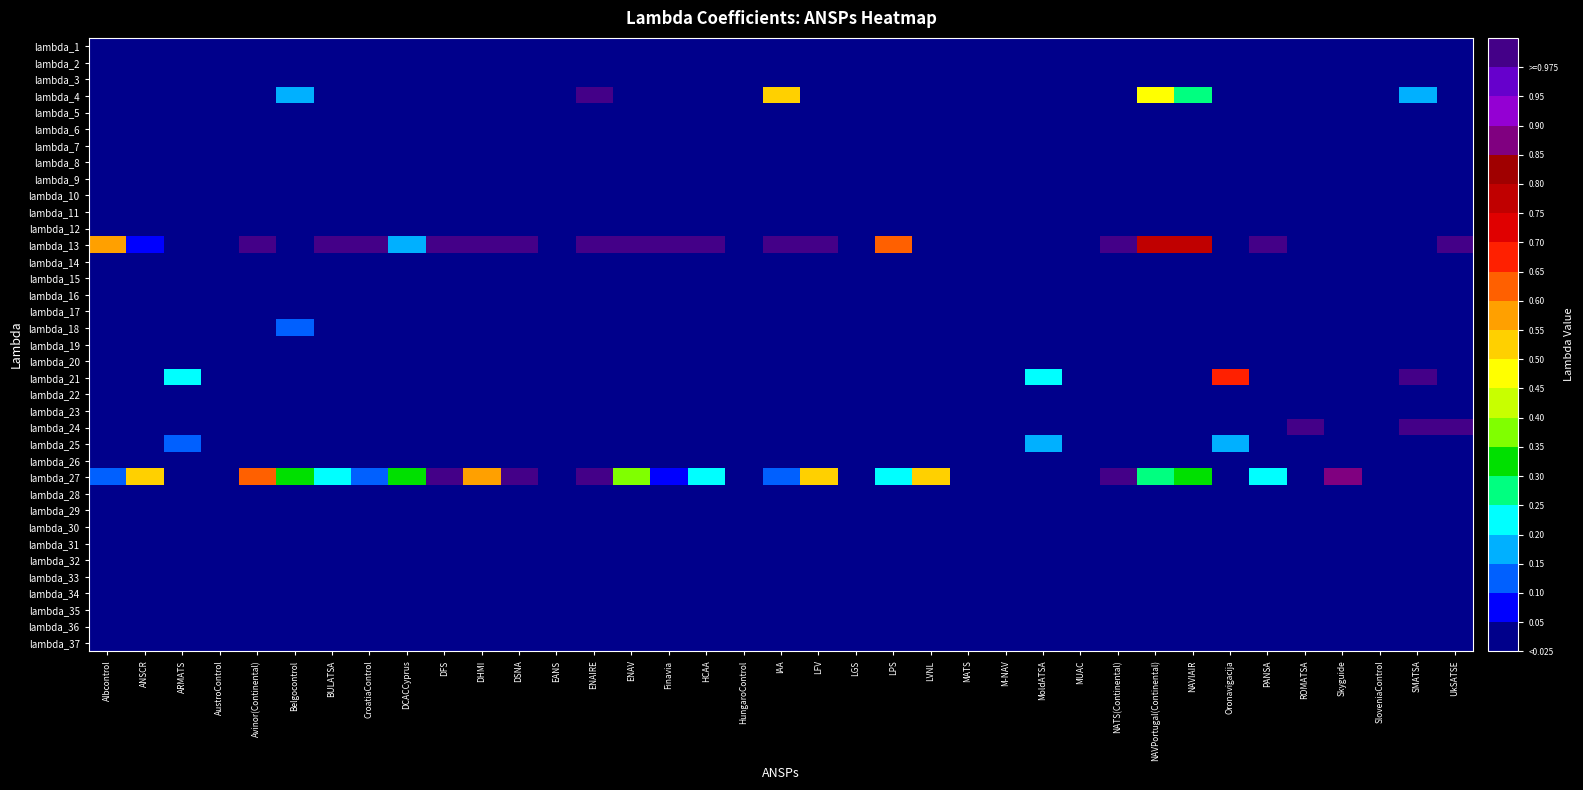

Reading right to left, list all the values displayed in this chart.

lambda_1: UkSATSE=0.0	SMATSA=0.0	SloveniaControl=0.0	Skyguide=0.0	ROMATSA=0.0	PANSA=0.0	Oronavigacija=0.0	NAVIAIR=0.0	NAVPortugal(Continental)=0.0	NATS(Continental)=0.0	MUAC=0.0	MoldATSA=0.0	M-NAV=0.0	MATS=0.0	LVNL=0.0	LPS=0.0	LGS=0.0	LFV=0.0	IAA=0.0	HungaroControl=0.0	HCAA=0.0	Finavia=0.0	ENAV=0.0	ENAIRE=0.0	EANS=0.0	DSNA=0.0	DHMI=0.0	DFS=0.0	DCACCyprus=0.0	CroatiaControl=0.0	BULATSA=0.0	Belgocontrol=0.0	Avinor(Continental)=0.0	AustroControl=0.0	ARMATS=0.0	ANSCR=0.0	Albcontrol=0.0
lambda_2: UkSATSE=0.0	SMATSA=0.0	SloveniaControl=0.0	Skyguide=0.0	ROMATSA=0.0	PANSA=0.0	Oronavigacija=0.0	NAVIAIR=0.0	NAVPortugal(Continental)=0.0	NATS(Continental)=0.0	MUAC=0.0	MoldATSA=0.0	M-NAV=0.0	MATS=0.0	LVNL=0.0	LPS=0.0	LGS=0.0	LFV=0.0	IAA=0.0	HungaroControl=0.0	HCAA=0.0	Finavia=0.0	ENAV=0.0	ENAIRE=0.0	EANS=0.0	DSNA=0.0	DHMI=0.0	DFS=0.0	DCACCyprus=0.0	CroatiaControl=0.0	BULATSA=0.0	Belgocontrol=0.0	Avinor(Continental)=0.0	AustroControl=0.0	ARMATS=0.0	ANSCR=0.0	Albcontrol=0.0
lambda_3: UkSATSE=0.0	SMATSA=0.0	SloveniaControl=0.0	Skyguide=0.0	ROMATSA=0.0	PANSA=0.0	Oronavigacija=0.0	NAVIAIR=0.0	NAVPortugal(Continental)=0.0	NATS(Continental)=0.0	MUAC=0.0	MoldATSA=0.0	M-NAV=0.0	MATS=0.0	LVNL=0.0	LPS=0.0	LGS=0.0	LFV=0.0	IAA=0.0	HungaroControl=0.0	HCAA=0.0	Finavia=0.0	ENAV=0.0	ENAIRE=0.0	EANS=0.0	DSNA=0.0	DHMI=0.0	DFS=0.0	DCACCyprus=0.0	CroatiaControl=0.0	BULATSA=0.0	Belgocontrol=0.0	Avinor(Continental)=0.0	AustroControl=0.0	ARMATS=0.0	ANSCR=0.0	Albcontrol=0.0
lambda_4: UkSATSE=0.0	SMATSA=0.1	SloveniaControl=0.0	Skyguide=0.0	ROMATSA=0.0	PANSA=0.0	Oronavigacija=0.0	NAVIAIR=0.2	NAVPortugal(Continental)=0.4	NATS(Continental)=0.0	MUAC=0.0	MoldATSA=0.0	M-NAV=0.0	MATS=0.0	LVNL=0.0	LPS=0.0	LGS=0.0	LFV=0.0	IAA=0.5	HungaroControl=0.0	HCAA=0.0	Finavia=0.0	ENAV=0.0	ENAIRE=1.7	EANS=0.0	DSNA=0.0	DHMI=0.0	DFS=0.0	DCACCyprus=0.0	CroatiaControl=0.0	BULATSA=0.0	Belgocontrol=0.1	Avinor(Continental)=0.0	AustroControl=0.0	ARMATS=0.0	ANSCR=0.0	Albcontrol=0.0
lambda_5: UkSATSE=0.0	SMATSA=0.0	SloveniaControl=0.0	Skyguide=0.0	ROMATSA=0.0	PANSA=0.0	Oronavigacija=0.0	NAVIAIR=0.0	NAVPortugal(Continental)=0.0	NATS(Continental)=0.0	MUAC=0.0	MoldATSA=0.0	M-NAV=0.0	MATS=0.0	LVNL=0.0	LPS=0.0	LGS=0.0	LFV=0.0	IAA=0.0	HungaroControl=0.0	HCAA=0.0	Finavia=0.0	ENAV=0.0	ENAIRE=0.0	EANS=0.0	DSNA=0.0	DHMI=0.0	DFS=0.0	DCACCyprus=0.0	CroatiaControl=0.0	BULATSA=0.0	Belgocontrol=0.0	Avinor(Continental)=0.0	AustroControl=0.0	ARMATS=0.0	ANSCR=0.0	Albcontrol=0.0
lambda_6: UkSATSE=0.0	SMATSA=0.0	SloveniaControl=0.0	Skyguide=0.0	ROMATSA=0.0	PANSA=0.0	Oronavigacija=0.0	NAVIAIR=0.0	NAVPortugal(Continental)=0.0	NATS(Continental)=0.0	MUAC=0.0	MoldATSA=0.0	M-NAV=0.0	MATS=0.0	LVNL=0.0	LPS=0.0	LGS=0.0	LFV=0.0	IAA=0.0	HungaroControl=0.0	HCAA=0.0	Finavia=0.0	ENAV=0.0	ENAIRE=0.0	EANS=0.0	DSNA=0.0	DHMI=0.0	DFS=0.0	DCACCyprus=0.0	CroatiaControl=0.0	BULATSA=0.0	Belgocontrol=0.0	Avinor(Continental)=0.0	AustroControl=0.0	ARMATS=0.0	ANSCR=0.0	Albcontrol=0.0
lambda_7: UkSATSE=0.0	SMATSA=0.0	SloveniaControl=0.0	Skyguide=0.0	ROMATSA=0.0	PANSA=0.0	Oronavigacija=0.0	NAVIAIR=0.0	NAVPortugal(Continental)=0.0	NATS(Continental)=0.0	MUAC=0.0	MoldATSA=0.0	M-NAV=0.0	MATS=0.0	LVNL=0.0	LPS=0.0	LGS=0.0	LFV=0.0	IAA=0.0	HungaroControl=0.0	HCAA=0.0	Finavia=0.0	ENAV=0.0	ENAIRE=0.0	EANS=0.0	DSNA=0.0	DHMI=0.0	DFS=0.0	DCACCyprus=0.0	CroatiaControl=0.0	BULATSA=0.0	Belgocontrol=0.0	Avinor(Continental)=0.0	AustroControl=0.0	ARMATS=0.0	ANSCR=0.0	Albcontrol=0.0
lambda_8: UkSATSE=0.0	SMATSA=0.0	SloveniaControl=0.0	Skyguide=0.0	ROMATSA=0.0	PANSA=0.0	Oronavigacija=0.0	NAVIAIR=0.0	NAVPortugal(Continental)=0.0	NATS(Continental)=0.0	MUAC=0.0	MoldATSA=0.0	M-NAV=0.0	MATS=0.0	LVNL=0.0	LPS=0.0	LGS=0.0	LFV=0.0	IAA=0.0	HungaroControl=0.0	HCAA=0.0	Finavia=0.0	ENAV=0.0	ENAIRE=0.0	EANS=0.0	DSNA=0.0	DHMI=0.0	DFS=0.0	DCACCyprus=0.0	CroatiaControl=0.0	BULATSA=0.0	Belgocontrol=0.0	Avinor(Continental)=0.0	AustroControl=0.0	ARMATS=0.0	ANSCR=0.0	Albcontrol=0.0
lambda_9: UkSATSE=0.0	SMATSA=0.0	SloveniaControl=0.0	Skyguide=0.0	ROMATSA=0.0	PANSA=0.0	Oronavigacija=0.0	NAVIAIR=0.0	NAVPortugal(Continental)=0.0	NATS(Continental)=0.0	MUAC=0.0	MoldATSA=0.0	M-NAV=0.0	MATS=0.0	LVNL=0.0	LPS=0.0	LGS=0.0	LFV=0.0	IAA=0.0	HungaroControl=0.0	HCAA=0.0	Finavia=0.0	ENAV=0.0	ENAIRE=0.0	EANS=0.0	DSNA=0.0	DHMI=0.0	DFS=0.0	DCACCyprus=0.0	CroatiaControl=0.0	BULATSA=0.0	Belgocontrol=0.0	Avinor(Continental)=0.0	AustroControl=0.0	ARMATS=0.0	ANSCR=0.0	Albcontrol=0.0
lambda_10: UkSATSE=0.0	SMATSA=0.0	SloveniaControl=0.0	Skyguide=0.0	ROMATSA=0.0	PANSA=0.0	Oronavigacija=0.0	NAVIAIR=0.0	NAVPortugal(Continental)=0.0	NATS(Continental)=0.0	MUAC=0.0	MoldATSA=0.0	M-NAV=0.0	MATS=0.0	LVNL=0.0	LPS=0.0	LGS=0.0	LFV=0.0	IAA=0.0	HungaroControl=0.0	HCAA=0.0	Finavia=0.0	ENAV=0.0	ENAIRE=0.0	EANS=0.0	DSNA=0.0	DHMI=0.0	DFS=0.0	DCACCyprus=0.0	CroatiaControl=0.0	BULATSA=0.0	Belgocontrol=0.0	Avinor(Continental)=0.0	AustroControl=0.0	ARMATS=0.0	ANSCR=0.0	Albcontrol=0.0
lambda_11: UkSATSE=0.0	SMATSA=0.0	SloveniaControl=0.0	Skyguide=0.0	ROMATSA=0.0	PANSA=0.0	Oronavigacija=0.0	NAVIAIR=0.0	NAVPortugal(Continental)=0.0	NATS(Continental)=0.0	MUAC=0.0	MoldATSA=0.0	M-NAV=0.0	MATS=0.0	LVNL=0.0	LPS=0.0	LGS=0.0	LFV=0.0	IAA=0.0	HungaroControl=0.0	HCAA=0.0	Finavia=0.0	ENAV=0.0	ENAIRE=0.0	EANS=0.0	DSNA=0.0	DHMI=0.0	DFS=0.0	DCACCyprus=0.0	CroatiaControl=0.0	BULATSA=0.0	Belgocontrol=0.0	Avinor(Continental)=0.0	AustroControl=0.0	ARMATS=0.0	ANSCR=0.0	Albcontrol=0.0
lambda_12: UkSATSE=0.0	SMATSA=0.0	SloveniaControl=0.0	Skyguide=0.0	ROMATSA=0.0	PANSA=0.0	Oronavigacija=0.0	NAVIAIR=0.0	NAVPortugal(Continental)=0.0	NATS(Continental)=0.0	MUAC=0.0	MoldATSA=0.0	M-NAV=0.0	MATS=0.0	LVNL=0.0	LPS=0.0	LGS=0.0	LFV=0.0	IAA=0.0	HungaroControl=0.0	HCAA=0.0	Finavia=0.0	ENAV=0.0	ENAIRE=0.0	EANS=0.0	DSNA=0.0	DHMI=0.0	DFS=0.0	DCACCyprus=0.0	CroatiaControl=0.0	BULATSA=0.0	Belgocontrol=0.0	Avinor(Continental)=0.0	AustroControl=0.0	ARMATS=0.0	ANSCR=0.0	Albcontrol=0.0
lambda_13: UkSATSE=1.6	SMATSA=0.0	SloveniaControl=0.0	Skyguide=0.0	ROMATSA=0.0	PANSA=5.3	Oronavigacija=0.0	NAVIAIR=0.7	NAVPortugal(Continental)=0.7	NATS(Continental)=6.0	MUAC=0.0	MoldATSA=0.0	M-NAV=0.0	MATS=0.0	LVNL=0.0	LPS=0.6	LGS=0.0	LFV=4.5	IAA=1.3	HungaroControl=0.0	HCAA=6.9	Finavia=2.4	ENAV=8.3	ENAIRE=6.5	EANS=0.0	DSNA=17.8	DHMI=11.8	DFS=6.2	DCACCyprus=0.1	CroatiaControl=2.8	BULATSA=1.8	Belgocontrol=0.0	Avinor(Continental)=2.3	AustroControl=0.0	ARMATS=0.0	ANSCR=0.0	Albcontrol=0.5
lambda_14: UkSATSE=0.0	SMATSA=0.0	SloveniaControl=0.0	Skyguide=0.0	ROMATSA=0.0	PANSA=0.0	Oronavigacija=0.0	NAVIAIR=0.0	NAVPortugal(Continental)=0.0	NATS(Continental)=0.0	MUAC=0.0	MoldATSA=0.0	M-NAV=0.0	MATS=0.0	LVNL=0.0	LPS=0.0	LGS=0.0	LFV=0.0	IAA=0.0	HungaroControl=0.0	HCAA=0.0	Finavia=0.0	ENAV=0.0	ENAIRE=0.0	EANS=0.0	DSNA=0.0	DHMI=0.0	DFS=0.0	DCACCyprus=0.0	CroatiaControl=0.0	BULATSA=0.0	Belgocontrol=0.0	Avinor(Continental)=0.0	AustroControl=0.0	ARMATS=0.0	ANSCR=0.0	Albcontrol=0.0
lambda_15: UkSATSE=0.0	SMATSA=0.0	SloveniaControl=0.0	Skyguide=0.0	ROMATSA=0.0	PANSA=0.0	Oronavigacija=0.0	NAVIAIR=0.0	NAVPortugal(Continental)=0.0	NATS(Continental)=0.0	MUAC=0.0	MoldATSA=0.0	M-NAV=0.0	MATS=0.0	LVNL=0.0	LPS=0.0	LGS=0.0	LFV=0.0	IAA=0.0	HungaroControl=0.0	HCAA=0.0	Finavia=0.0	ENAV=0.0	ENAIRE=0.0	EANS=0.0	DSNA=0.0	DHMI=0.0	DFS=0.0	DCACCyprus=0.0	CroatiaControl=0.0	BULATSA=0.0	Belgocontrol=0.0	Avinor(Continental)=0.0	AustroControl=0.0	ARMATS=0.0	ANSCR=0.0	Albcontrol=0.0
lambda_16: UkSATSE=0.0	SMATSA=0.0	SloveniaControl=0.0	Skyguide=0.0	ROMATSA=0.0	PANSA=0.0	Oronavigacija=0.0	NAVIAIR=0.0	NAVPortugal(Continental)=0.0	NATS(Continental)=0.0	MUAC=0.0	MoldATSA=0.0	M-NAV=0.0	MATS=0.0	LVNL=0.0	LPS=0.0	LGS=0.0	LFV=0.0	IAA=0.0	HungaroControl=0.0	HCAA=0.0	Finavia=0.0	ENAV=0.0	ENAIRE=0.0	EANS=0.0	DSNA=0.0	DHMI=0.0	DFS=0.0	DCACCyprus=0.0	CroatiaControl=0.0	BULATSA=0.0	Belgocontrol=0.0	Avinor(Continental)=0.0	AustroControl=0.0	ARMATS=0.0	ANSCR=0.0	Albcontrol=0.0
lambda_17: UkSATSE=0.0	SMATSA=0.0	SloveniaControl=0.0	Skyguide=0.0	ROMATSA=0.0	PANSA=0.0	Oronavigacija=0.0	NAVIAIR=0.0	NAVPortugal(Continental)=0.0	NATS(Continental)=0.0	MUAC=0.0	MoldATSA=0.0	M-NAV=0.0	MATS=0.0	LVNL=0.0	LPS=0.0	LGS=0.0	LFV=0.0	IAA=0.0	HungaroControl=0.0	HCAA=0.0	Finavia=0.0	ENAV=0.0	ENAIRE=0.0	EANS=0.0	DSNA=0.0	DHMI=0.0	DFS=0.0	DCACCyprus=0.0	CroatiaControl=0.0	BULATSA=0.0	Belgocontrol=0.0	Avinor(Continental)=0.0	AustroControl=0.0	ARMATS=0.0	ANSCR=0.0	Albcontrol=0.0
lambda_18: UkSATSE=0.0	SMATSA=0.0	SloveniaControl=0.0	Skyguide=0.0	ROMATSA=0.0	PANSA=0.0	Oronavigacija=0.0	NAVIAIR=0.0	NAVPortugal(Continental)=0.0	NATS(Continental)=0.0	MUAC=0.0	MoldATSA=0.0	M-NAV=0.0	MATS=0.0	LVNL=0.0	LPS=0.0	LGS=0.0	LFV=0.0	IAA=0.0	HungaroControl=0.0	HCAA=0.0	Finavia=0.0	ENAV=0.0	ENAIRE=0.0	EANS=0.0	DSNA=0.0	DHMI=0.0	DFS=0.0	DCACCyprus=0.0	CroatiaControl=0.0	BULATSA=0.0	Belgocontrol=0.1	Avinor(Continental)=0.0	AustroControl=0.0	ARMATS=0.0	ANSCR=0.0	Albcontrol=0.0
lambda_19: UkSATSE=0.0	SMATSA=0.0	SloveniaControl=0.0	Skyguide=0.0	ROMATSA=0.0	PANSA=0.0	Oronavigacija=0.0	NAVIAIR=0.0	NAVPortugal(Continental)=0.0	NATS(Continental)=0.0	MUAC=0.0	MoldATSA=0.0	M-NAV=0.0	MATS=0.0	LVNL=0.0	LPS=0.0	LGS=0.0	LFV=0.0	IAA=0.0	HungaroControl=0.0	HCAA=0.0	Finavia=0.0	ENAV=0.0	ENAIRE=0.0	EANS=0.0	DSNA=0.0	DHMI=0.0	DFS=0.0	DCACCyprus=0.0	CroatiaControl=0.0	BULATSA=0.0	Belgocontrol=0.0	Avinor(Continental)=0.0	AustroControl=0.0	ARMATS=0.0	ANSCR=0.0	Albcontrol=0.0
lambda_20: UkSATSE=0.0	SMATSA=0.0	SloveniaControl=0.0	Skyguide=0.0	ROMATSA=0.0	PANSA=0.0	Oronavigacija=0.0	NAVIAIR=0.0	NAVPortugal(Continental)=0.0	NATS(Continental)=0.0	MUAC=0.0	MoldATSA=0.0	M-NAV=0.0	MATS=0.0	LVNL=0.0	LPS=0.0	LGS=0.0	LFV=0.0	IAA=0.0	HungaroControl=0.0	HCAA=0.0	Finavia=0.0	ENAV=0.0	ENAIRE=0.0	EANS=0.0	DSNA=0.0	DHMI=0.0	DFS=0.0	DCACCyprus=0.0	CroatiaControl=0.0	BULATSA=0.0	Belgocontrol=0.0	Avinor(Continental)=0.0	AustroControl=0.0	ARMATS=0.0	ANSCR=0.0	Albcontrol=0.0
lambda_21: UkSATSE=0.0	SMATSA=1.5	SloveniaControl=0.0	Skyguide=0.0	ROMATSA=0.0	PANSA=0.0	Oronavigacija=0.6	NAVIAIR=0.0	NAVPortugal(Continental)=0.0	NATS(Continental)=0.0	MUAC=0.0	MoldATSA=0.2	M-NAV=0.0	MATS=0.0	LVNL=0.0	LPS=0.0	LGS=0.0	LFV=0.0	IAA=0.0	HungaroControl=0.0	HCAA=0.0	Finavia=0.0	ENAV=0.0	ENAIRE=0.0	EANS=0.0	DSNA=0.0	DHMI=0.0	DFS=0.0	DCACCyprus=0.0	CroatiaControl=0.0	BULATSA=0.0	Belgocontrol=0.0	Avinor(Continental)=0.0	AustroControl=0.0	ARMATS=0.2	ANSCR=0.0	Albcontrol=0.0
lambda_22: UkSATSE=0.0	SMATSA=0.0	SloveniaControl=0.0	Skyguide=0.0	ROMATSA=0.0	PANSA=0.0	Oronavigacija=0.0	NAVIAIR=0.0	NAVPortugal(Continental)=0.0	NATS(Continental)=0.0	MUAC=0.0	MoldATSA=0.0	M-NAV=0.0	MATS=0.0	LVNL=0.0	LPS=0.0	LGS=0.0	LFV=0.0	IAA=0.0	HungaroControl=0.0	HCAA=0.0	Finavia=0.0	ENAV=0.0	ENAIRE=0.0	EANS=0.0	DSNA=0.0	DHMI=0.0	DFS=0.0	DCACCyprus=0.0	CroatiaControl=0.0	BULATSA=0.0	Belgocontrol=0.0	Avinor(Continental)=0.0	AustroControl=0.0	ARMATS=0.0	ANSCR=0.0	Albcontrol=0.0
lambda_23: UkSATSE=0.0	SMATSA=0.0	SloveniaControl=0.0	Skyguide=0.0	ROMATSA=0.0	PANSA=0.0	Oronavigacija=0.0	NAVIAIR=0.0	NAVPortugal(Continental)=0.0	NATS(Continental)=0.0	MUAC=0.0	MoldATSA=0.0	M-NAV=0.0	MATS=0.0	LVNL=0.0	LPS=0.0	LGS=0.0	LFV=0.0	IAA=0.0	HungaroControl=0.0	HCAA=0.0	Finavia=0.0	ENAV=0.0	ENAIRE=0.0	EANS=0.0	DSNA=0.0	DHMI=0.0	DFS=0.0	DCACCyprus=0.0	CroatiaControl=0.0	BULATSA=0.0	Belgocontrol=0.0	Avinor(Continental)=0.0	AustroControl=0.0	ARMATS=0.0	ANSCR=0.0	Albcontrol=0.0
lambda_24: UkSATSE=5.3	SMATSA=1.1	SloveniaControl=0.0	Skyguide=0.0	ROMATSA=4.4	PANSA=0.0	Oronavigacija=0.0	NAVIAIR=0.0	NAVPortugal(Continental)=0.0	NATS(Continental)=0.0	MUAC=0.0	MoldATSA=0.0	M-NAV=0.0	MATS=0.0	LVNL=0.0	LPS=0.0	LGS=0.0	LFV=0.0	IAA=0.0	HungaroControl=0.0	HCAA=0.0	Finavia=0.0	ENAV=0.0	ENAIRE=0.0	EANS=0.0	DSNA=0.0	DHMI=0.0	DFS=0.0	DCACCyprus=0.0	CroatiaControl=0.0	BULATSA=0.0	Belgocontrol=0.0	Avinor(Continental)=0.0	AustroControl=0.0	ARMATS=0.0	ANSCR=0.0	Albcontrol=0.0
lambda_25: UkSATSE=0.0	SMATSA=0.0	SloveniaControl=0.0	Skyguide=0.0	ROMATSA=0.0	PANSA=0.0	Oronavigacija=0.1	NAVIAIR=0.0	NAVPortugal(Continental)=0.0	NATS(Continental)=0.0	MUAC=0.0	MoldATSA=0.1	M-NAV=0.0	MATS=0.0	LVNL=0.0	LPS=0.0	LGS=0.0	LFV=0.0	IAA=0.0	HungaroControl=0.0	HCAA=0.0	Finavia=0.0	ENAV=0.0	ENAIRE=0.0	EANS=0.0	DSNA=0.0	DHMI=0.0	DFS=0.0	DCACCyprus=0.0	CroatiaControl=0.0	BULATSA=0.0	Belgocontrol=0.0	Avinor(Continental)=0.0	AustroControl=0.0	ARMATS=0.1	ANSCR=0.0	Albcontrol=0.0
lambda_26: UkSATSE=0.0	SMATSA=0.0	SloveniaControl=0.0	Skyguide=0.0	ROMATSA=0.0	PANSA=0.0	Oronavigacija=0.0	NAVIAIR=0.0	NAVPortugal(Continental)=0.0	NATS(Continental)=0.0	MUAC=0.0	MoldATSA=0.0	M-NAV=0.0	MATS=0.0	LVNL=0.0	LPS=0.0	LGS=0.0	LFV=0.0	IAA=0.0	HungaroControl=0.0	HCAA=0.0	Finavia=0.0	ENAV=0.0	ENAIRE=0.0	EANS=0.0	DSNA=0.0	DHMI=0.0	DFS=0.0	DCACCyprus=0.0	CroatiaControl=0.0	BULATSA=0.0	Belgocontrol=0.0	Avinor(Continental)=0.0	AustroControl=0.0	ARMATS=0.0	ANSCR=0.0	Albcontrol=0.0
lambda_27: UkSATSE=0.0	SMATSA=0.0	SloveniaControl=0.0	Skyguide=0.8	ROMATSA=0.0	PANSA=0.2	Oronavigacija=0.0	NAVIAIR=0.3	NAVPortugal(Continental)=0.2	NATS(Continental)=2.5	MUAC=0.0	MoldATSA=0.0	M-NAV=0.0	MATS=0.0	LVNL=0.5	LPS=0.2	LGS=0.0	LFV=0.5	IAA=0.1	HungaroControl=0.0	HCAA=0.2	Finavia=0.0	ENAV=0.3	ENAIRE=2.6	EANS=0.0	DSNA=2.7	DHMI=0.5	DFS=2.8	DCACCyprus=0.3	CroatiaControl=0.1	BULATSA=0.2	Belgocontrol=0.3	Avinor(Continental)=0.6	AustroControl=0.0	ARMATS=0.0	ANSCR=0.5	Albcontrol=0.1
lambda_28: UkSATSE=0.0	SMATSA=0.0	SloveniaControl=0.0	Skyguide=0.0	ROMATSA=0.0	PANSA=0.0	Oronavigacija=0.0	NAVIAIR=0.0	NAVPortugal(Continental)=0.0	NATS(Continental)=0.0	MUAC=0.0	MoldATSA=0.0	M-NAV=0.0	MATS=0.0	LVNL=0.0	LPS=0.0	LGS=0.0	LFV=0.0	IAA=0.0	HungaroControl=0.0	HCAA=0.0	Finavia=0.0	ENAV=0.0	ENAIRE=0.0	EANS=0.0	DSNA=0.0	DHMI=0.0	DFS=0.0	DCACCyprus=0.0	CroatiaControl=0.0	BULATSA=0.0	Belgocontrol=0.0	Avinor(Continental)=0.0	AustroControl=0.0	ARMATS=0.0	ANSCR=0.0	Albcontrol=0.0
lambda_29: UkSATSE=0.0	SMATSA=0.0	SloveniaControl=0.0	Skyguide=0.0	ROMATSA=0.0	PANSA=0.0	Oronavigacija=0.0	NAVIAIR=0.0	NAVPortugal(Continental)=0.0	NATS(Continental)=0.0	MUAC=0.0	MoldATSA=0.0	M-NAV=0.0	MATS=0.0	LVNL=0.0	LPS=0.0	LGS=0.0	LFV=0.0	IAA=0.0	HungaroControl=0.0	HCAA=0.0	Finavia=0.0	ENAV=0.0	ENAIRE=0.0	EANS=0.0	DSNA=0.0	DHMI=0.0	DFS=0.0	DCACCyprus=0.0	CroatiaControl=0.0	BULATSA=0.0	Belgocontrol=0.0	Avinor(Continental)=0.0	AustroControl=0.0	ARMATS=0.0	ANSCR=0.0	Albcontrol=0.0
lambda_30: UkSATSE=0.0	SMATSA=0.0	SloveniaControl=0.0	Skyguide=0.0	ROMATSA=0.0	PANSA=0.0	Oronavigacija=0.0	NAVIAIR=0.0	NAVPortugal(Continental)=0.0	NATS(Continental)=0.0	MUAC=0.0	MoldATSA=0.0	M-NAV=0.0	MATS=0.0	LVNL=0.0	LPS=0.0	LGS=0.0	LFV=0.0	IAA=0.0	HungaroControl=0.0	HCAA=0.0	Finavia=0.0	ENAV=0.0	ENAIRE=0.0	EANS=0.0	DSNA=0.0	DHMI=0.0	DFS=0.0	DCACCyprus=0.0	CroatiaControl=0.0	BULATSA=0.0	Belgocontrol=0.0	Avinor(Continental)=0.0	AustroControl=0.0	ARMATS=0.0	ANSCR=0.0	Albcontrol=0.0
lambda_31: UkSATSE=0.0	SMATSA=0.0	SloveniaControl=0.0	Skyguide=0.0	ROMATSA=0.0	PANSA=0.0	Oronavigacija=0.0	NAVIAIR=0.0	NAVPortugal(Continental)=0.0	NATS(Continental)=0.0	MUAC=0.0	MoldATSA=0.0	M-NAV=0.0	MATS=0.0	LVNL=0.0	LPS=0.0	LGS=0.0	LFV=0.0	IAA=0.0	HungaroControl=0.0	HCAA=0.0	Finavia=0.0	ENAV=0.0	ENAIRE=0.0	EANS=0.0	DSNA=0.0	DHMI=0.0	DFS=0.0	DCACCyprus=0.0	CroatiaControl=0.0	BULATSA=0.0	Belgocontrol=0.0	Avinor(Continental)=0.0	AustroControl=0.0	ARMATS=0.0	ANSCR=0.0	Albcontrol=0.0
lambda_32: UkSATSE=0.0	SMATSA=0.0	SloveniaControl=0.0	Skyguide=0.0	ROMATSA=0.0	PANSA=0.0	Oronavigacija=0.0	NAVIAIR=0.0	NAVPortugal(Continental)=0.0	NATS(Continental)=0.0	MUAC=0.0	MoldATSA=0.0	M-NAV=0.0	MATS=0.0	LVNL=0.0	LPS=0.0	LGS=0.0	LFV=0.0	IAA=0.0	HungaroControl=0.0	HCAA=0.0	Finavia=0.0	ENAV=0.0	ENAIRE=0.0	EANS=0.0	DSNA=0.0	DHMI=0.0	DFS=0.0	DCACCyprus=0.0	CroatiaControl=0.0	BULATSA=0.0	Belgocontrol=0.0	Avinor(Continental)=0.0	AustroControl=0.0	ARMATS=0.0	ANSCR=0.0	Albcontrol=0.0
lambda_33: UkSATSE=0.0	SMATSA=0.0	SloveniaControl=0.0	Skyguide=0.0	ROMATSA=0.0	PANSA=0.0	Oronavigacija=0.0	NAVIAIR=0.0	NAVPortugal(Continental)=0.0	NATS(Continental)=0.0	MUAC=0.0	MoldATSA=0.0	M-NAV=0.0	MATS=0.0	LVNL=0.0	LPS=0.0	LGS=0.0	LFV=0.0	IAA=0.0	HungaroControl=0.0	HCAA=0.0	Finavia=0.0	ENAV=0.0	ENAIRE=0.0	EANS=0.0	DSNA=0.0	DHMI=0.0	DFS=0.0	DCACCyprus=0.0	CroatiaControl=0.0	BULATSA=0.0	Belgocontrol=0.0	Avinor(Continental)=0.0	AustroControl=0.0	ARMATS=0.0	ANSCR=0.0	Albcontrol=0.0
lambda_34: UkSATSE=0.0	SMATSA=0.0	SloveniaControl=0.0	Skyguide=0.0	ROMATSA=0.0	PANSA=0.0	Oronavigacija=0.0	NAVIAIR=0.0	NAVPortugal(Continental)=0.0	NATS(Continental)=0.0	MUAC=0.0	MoldATSA=0.0	M-NAV=0.0	MATS=0.0	LVNL=0.0	LPS=0.0	LGS=0.0	LFV=0.0	IAA=0.0	HungaroControl=0.0	HCAA=0.0	Finavia=0.0	ENAV=0.0	ENAIRE=0.0	EANS=0.0	DSNA=0.0	DHMI=0.0	DFS=0.0	DCACCyprus=0.0	CroatiaControl=0.0	BULATSA=0.0	Belgocontrol=0.0	Avinor(Continental)=0.0	AustroControl=0.0	ARMATS=0.0	ANSCR=0.0	Albcontrol=0.0
lambda_35: UkSATSE=0.0	SMATSA=0.0	SloveniaControl=0.0	Skyguide=0.0	ROMATSA=0.0	PANSA=0.0	Oronavigacija=0.0	NAVIAIR=0.0	NAVPortugal(Continental)=0.0	NATS(Continental)=0.0	MUAC=0.0	MoldATSA=0.0	M-NAV=0.0	MATS=0.0	LVNL=0.0	LPS=0.0	LGS=0.0	LFV=0.0	IAA=0.0	HungaroControl=0.0	HCAA=0.0	Finavia=0.0	ENAV=0.0	ENAIRE=0.0	EANS=0.0	DSNA=0.0	DHMI=0.0	DFS=0.0	DCACCyprus=0.0	CroatiaControl=0.0	BULATSA=0.0	Belgocontrol=0.0	Avinor(Continental)=0.0	AustroControl=0.0	ARMATS=0.0	ANSCR=0.0	Albcontrol=0.0
lambda_36: UkSATSE=0.0	SMATSA=0.0	SloveniaControl=0.0	Skyguide=0.0	ROMATSA=0.0	PANSA=0.0	Oronavigacija=0.0	NAVIAIR=0.0	NAVPortugal(Continental)=0.0	NATS(Continental)=0.0	MUAC=0.0	MoldATSA=0.0	M-NAV=0.0	MATS=0.0	LVNL=0.0	LPS=0.0	LGS=0.0	LFV=0.0	IAA=0.0	HungaroControl=0.0	HCAA=0.0	Finavia=0.0	ENAV=0.0	ENAIRE=0.0	EANS=0.0	DSNA=0.0	DHMI=0.0	DFS=0.0	DCACCyprus=0.0	CroatiaControl=0.0	BULATSA=0.0	Belgocontrol=0.0	Avinor(Continental)=0.0	AustroControl=0.0	ARMATS=0.0	ANSCR=0.0	Albcontrol=0.0
lambda_37: UkSATSE=0.0	SMATSA=0.0	SloveniaControl=0.0	Skyguide=0.0	ROMATSA=0.0	PANSA=0.0	Oronavigacija=0.0	NAVIAIR=0.0	NAVPortugal(Continental)=0.0	NATS(Continental)=0.0	MUAC=0.0	MoldATSA=0.0	M-NAV=0.0	MATS=0.0	LVNL=0.0	LPS=0.0	LGS=0.0	LFV=0.0	IAA=0.0	HungaroControl=0.0	HCAA=0.0	Finavia=0.0	ENAV=0.0	ENAIRE=0.0	EANS=0.0	DSNA=0.0	DHMI=0.0	DFS=0.0	DCACCyprus=0.0	CroatiaControl=0.0	BULATSA=0.0	Belgocontrol=0.0	Avinor(Continental)=0.0	AustroControl=0.0	ARMATS=0.0	ANSCR=0.0	Albcontrol=0.0